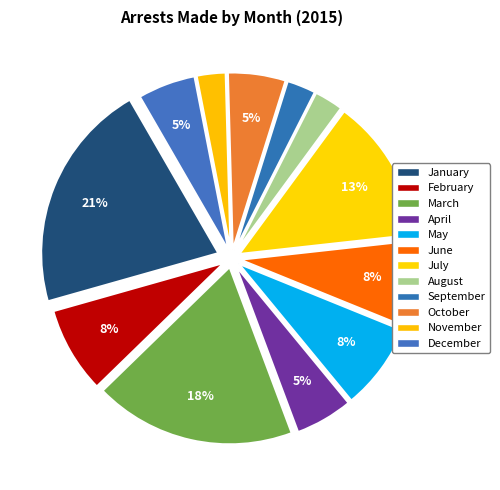

The January slice represents 27% of the pie. True or false?

False